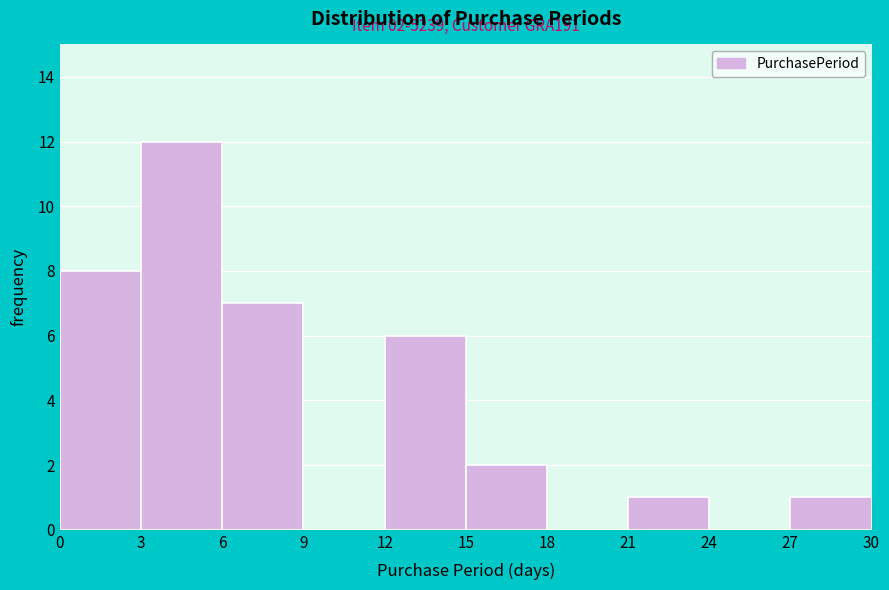

Which range on the x-axis has the tallest bar?

3 to 6